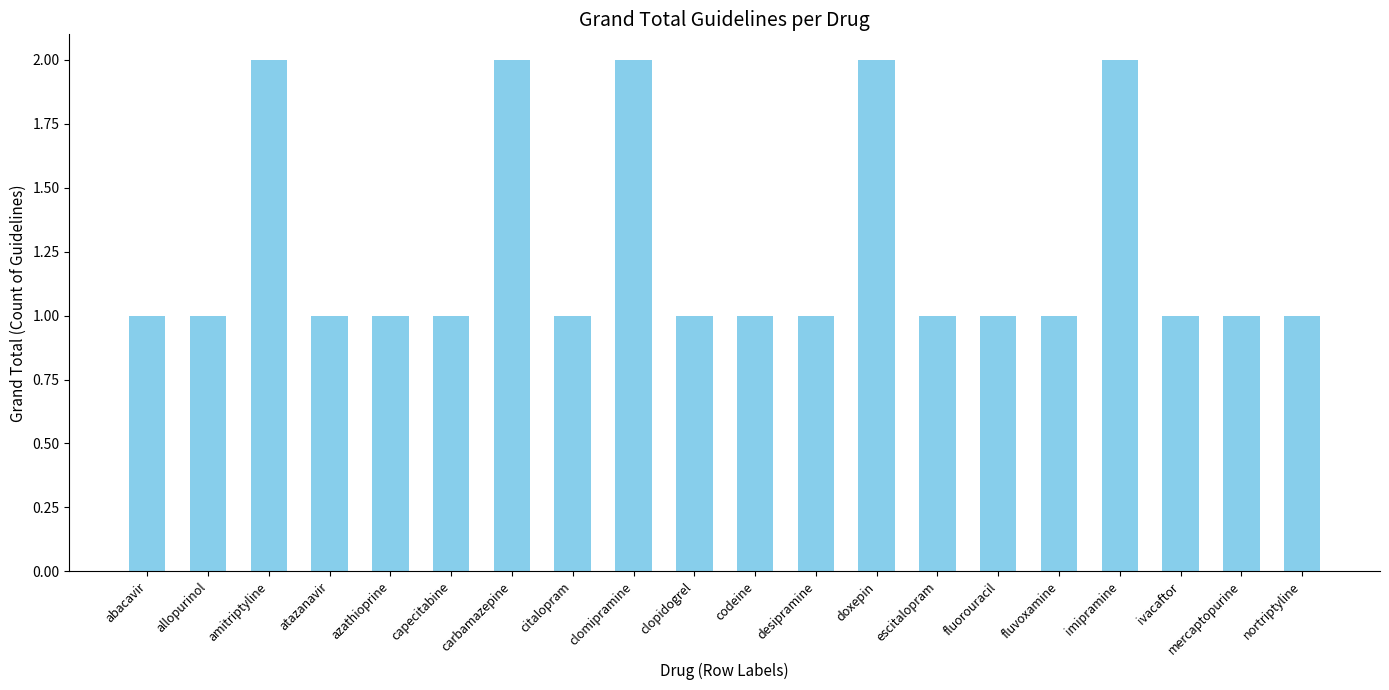

What is the smallest value displayed?

1